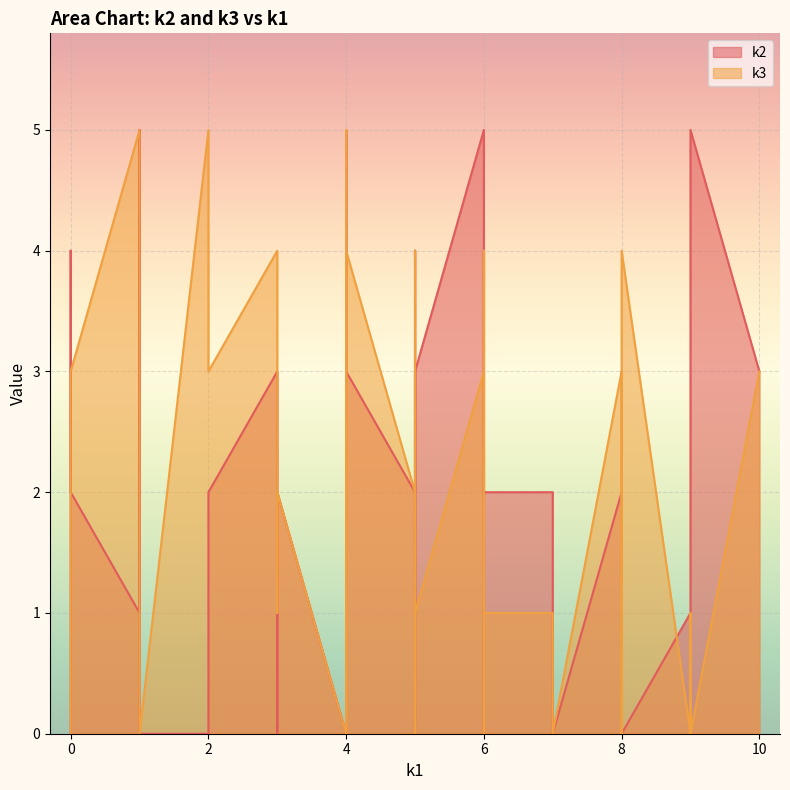

At i19, list the series in order from smallest to largest.

k2, k3